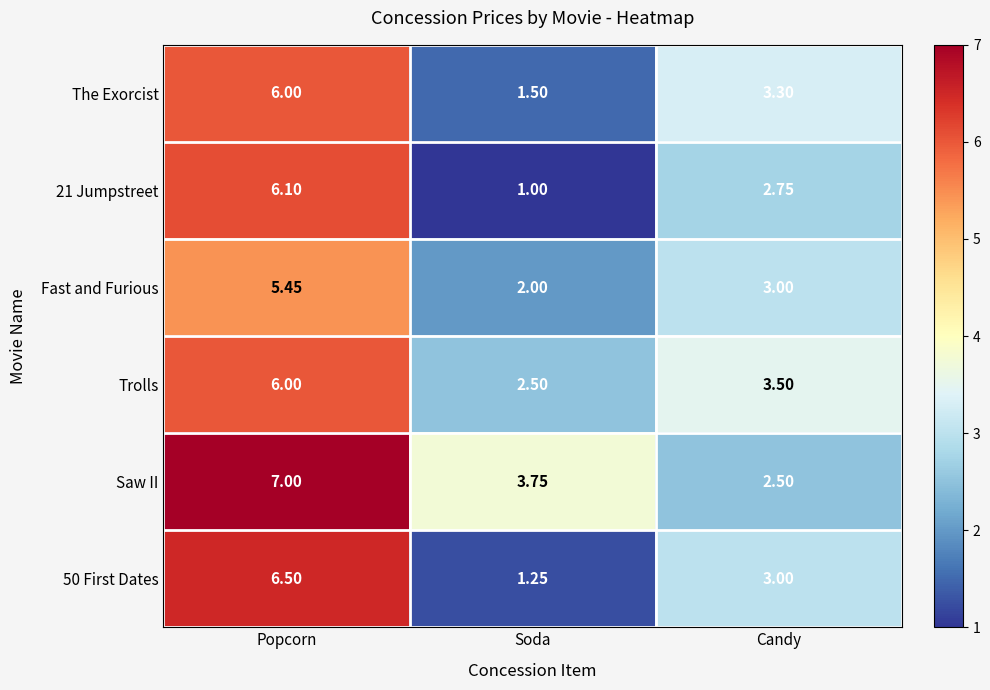

How many data points in Fast and Furious are less than 3?

1